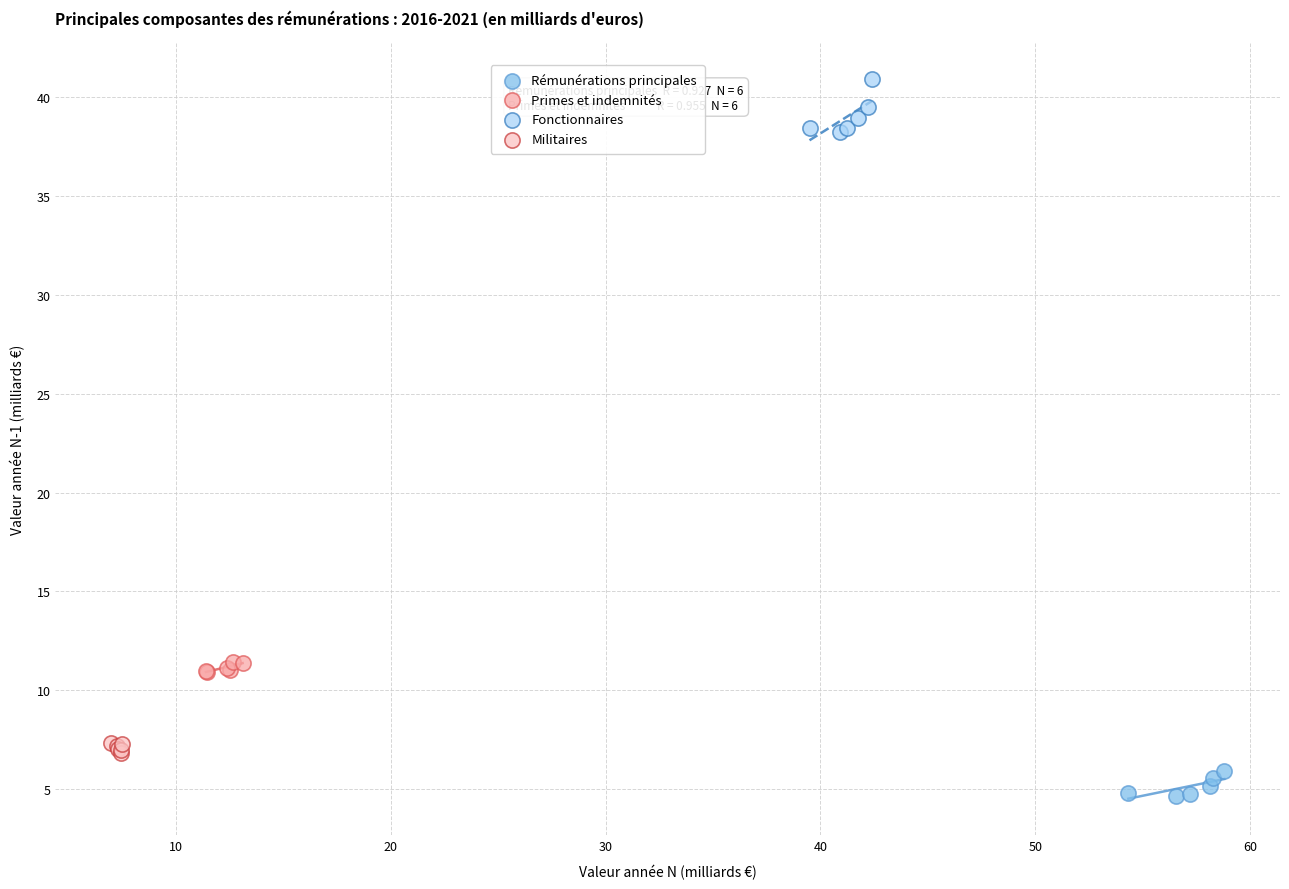

Which series contains the lowest Y value?

Rémunérations principales